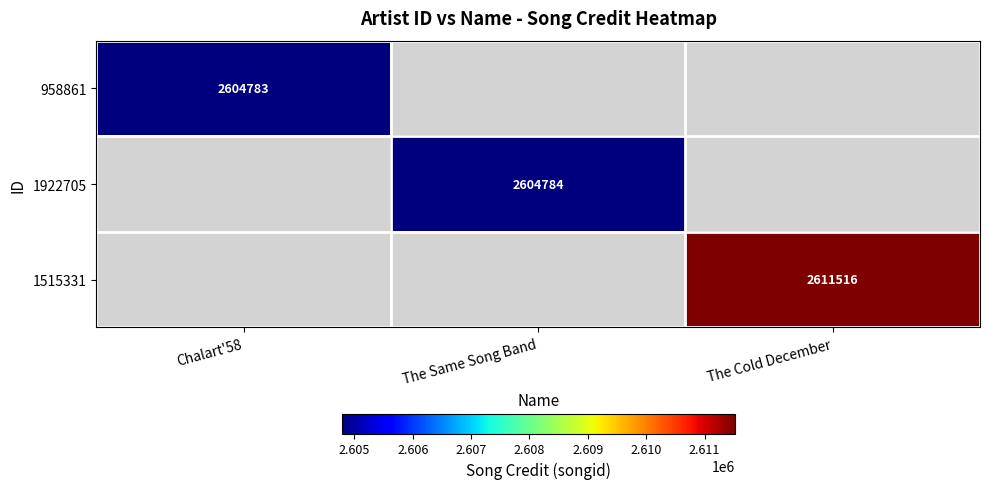

The value of 958861 at Chalart'58 is 3926147. True or false?

False